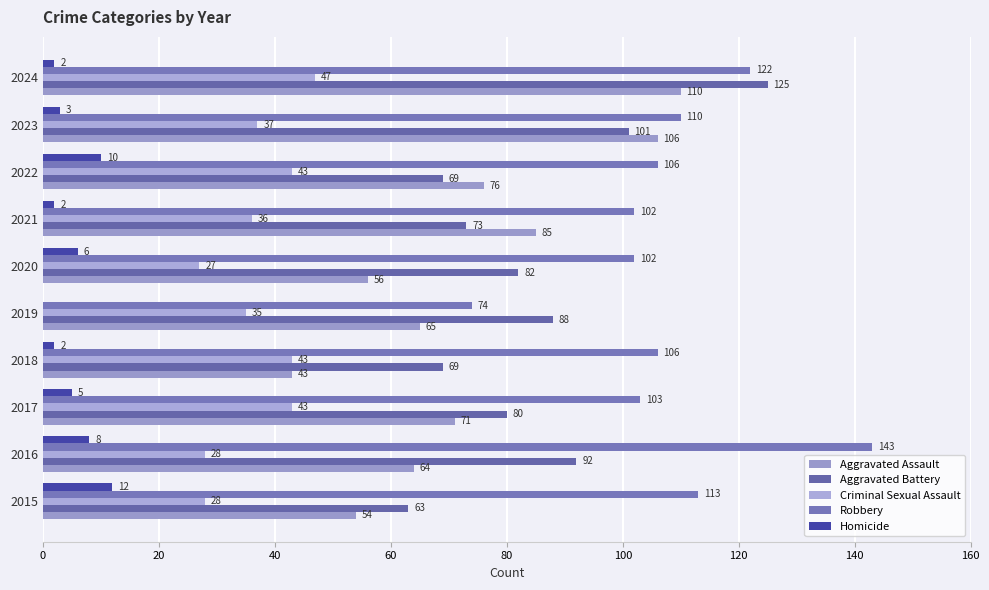

How many categories are shown in the chart?

10